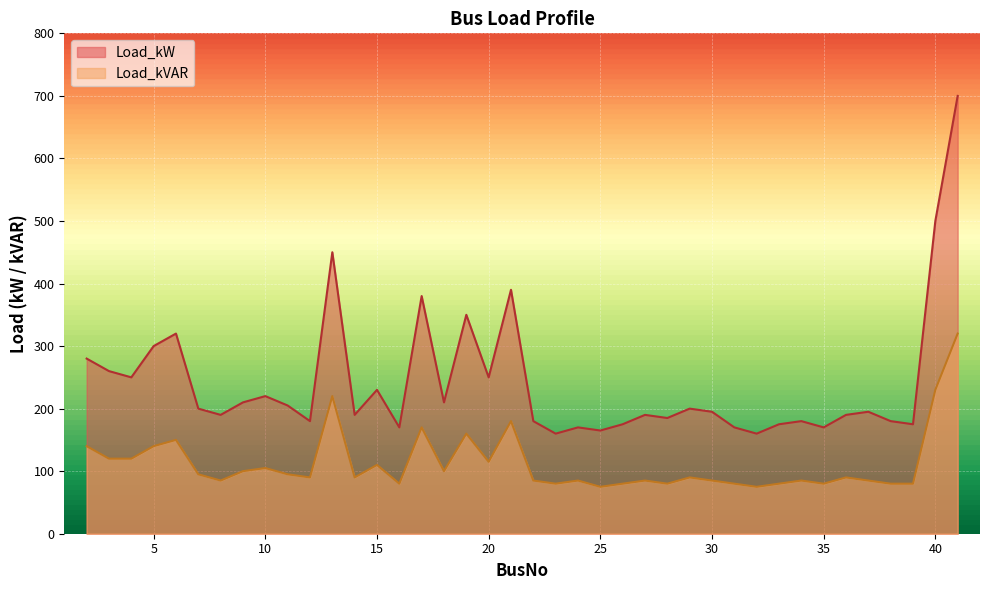

List the labels in order of Load_kVAR value, largest first.

41, 40, 13, 21, 17, 19, 6, 2, 5, 3, 4, 20, 15, 10, 9, 18, 7, 11, 12, 14, 29, 36, 8, 22, 24, 27, 30, 34, 37, 16, 23, 26, 28, 31, 33, 35, 38, 39, 25, 32